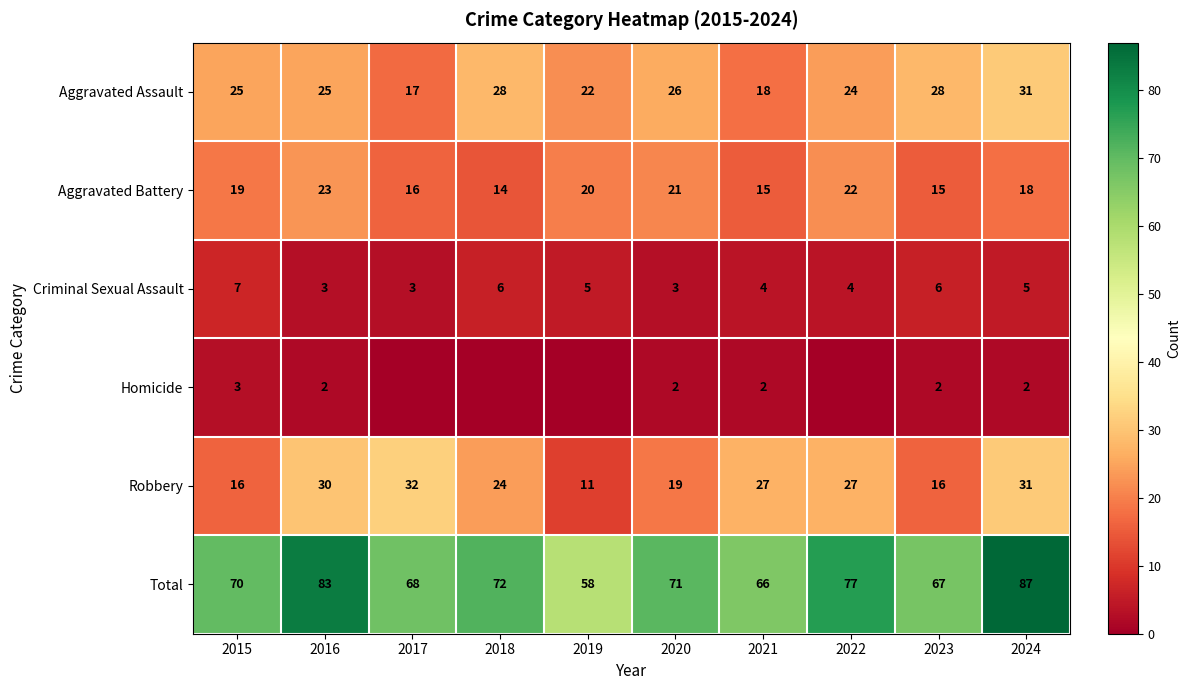

At which label does Robbery reach its minimum?

2019